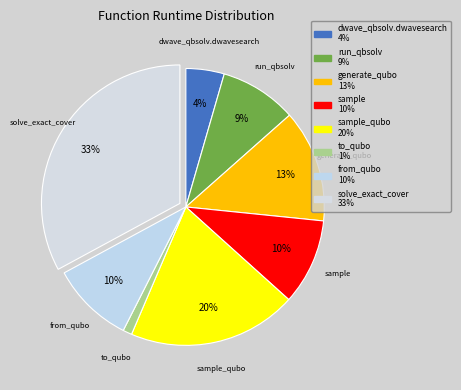

Count the number of slices in the pie.

8